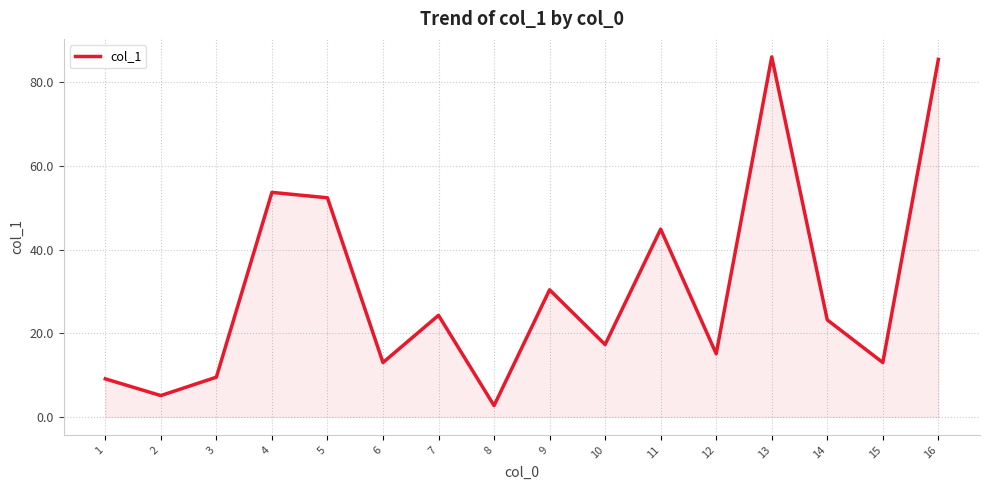

How many categories are shown in the chart?

16